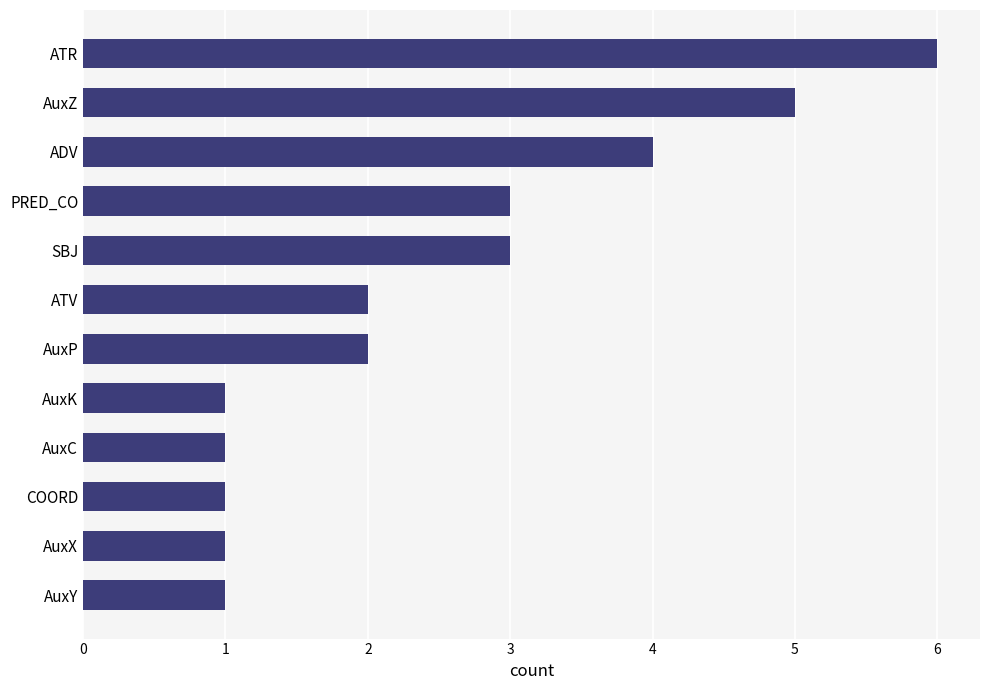

What is the approximate value at SBJ?

3